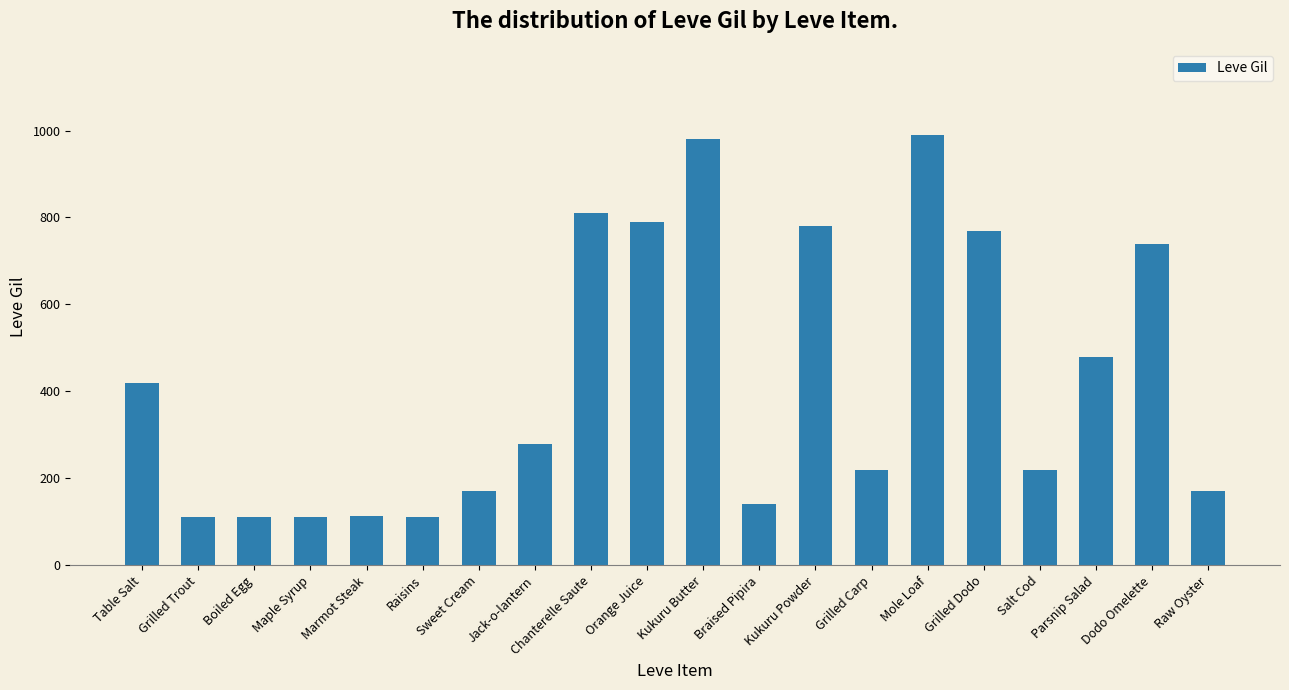

Which label corresponds to the largest value in the chart?

Mole Loaf